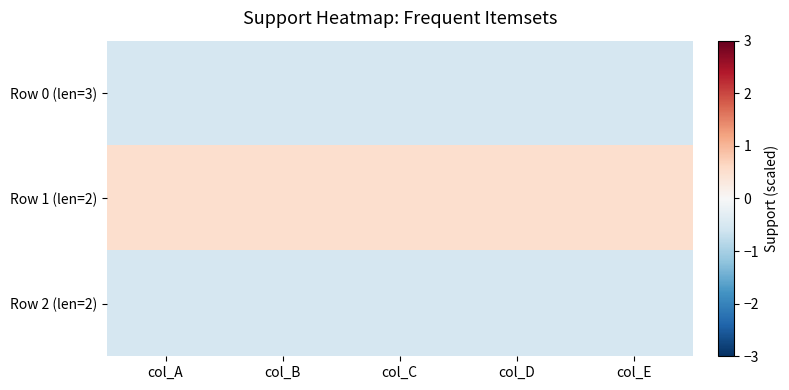

Reading left to right, transcribe all the data shown in this chart.

Row 0 (len=3): col_A=-0.5	col_B=-0.5	col_C=-0.5	col_D=-0.5	col_E=-0.5
Row 1 (len=2): col_A=0.5	col_B=0.5	col_C=0.5	col_D=0.5	col_E=0.5
Row 2 (len=2): col_A=-0.5	col_B=-0.5	col_C=-0.5	col_D=-0.5	col_E=-0.5